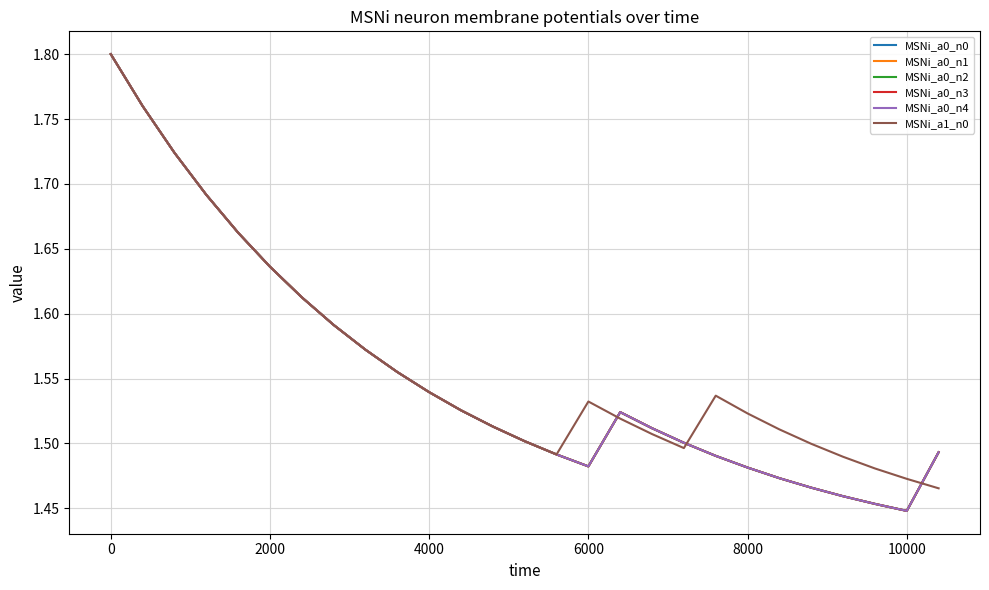

True or false: MSNi_a0_n1 and MSNi_a0_n3 cross at least once.

False